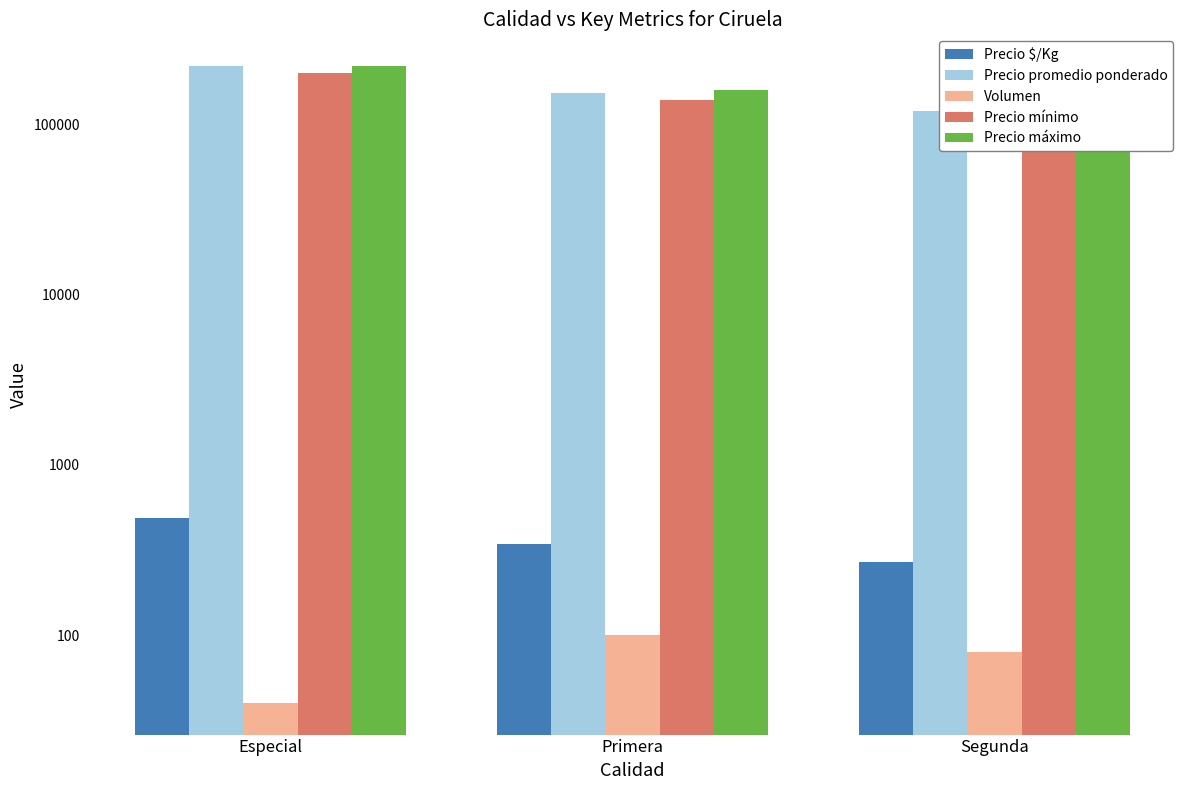

What is the highest value of the Precio promedio ponderado series?

220000